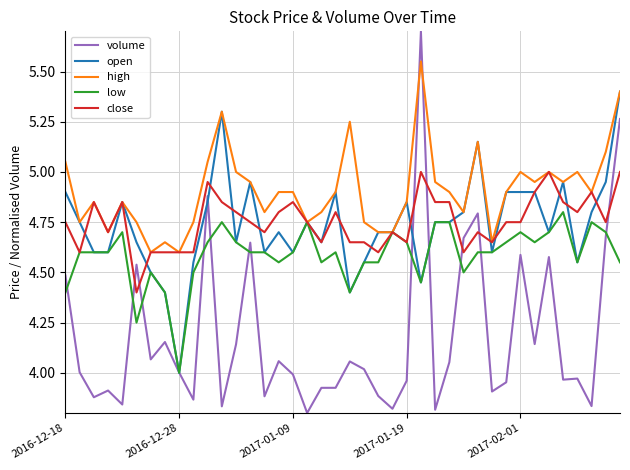

Rank the series by their maximum value, from lowest to highest.

low, close, open, high, volume